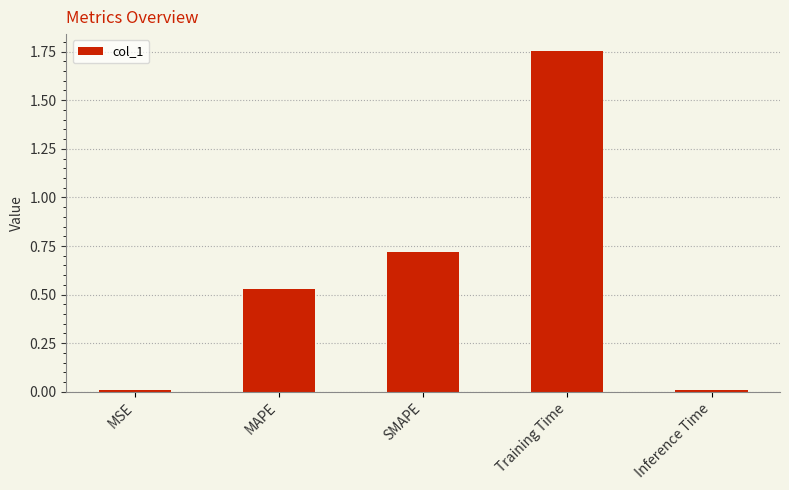

What is the difference between the second highest and minimum values?

0.7